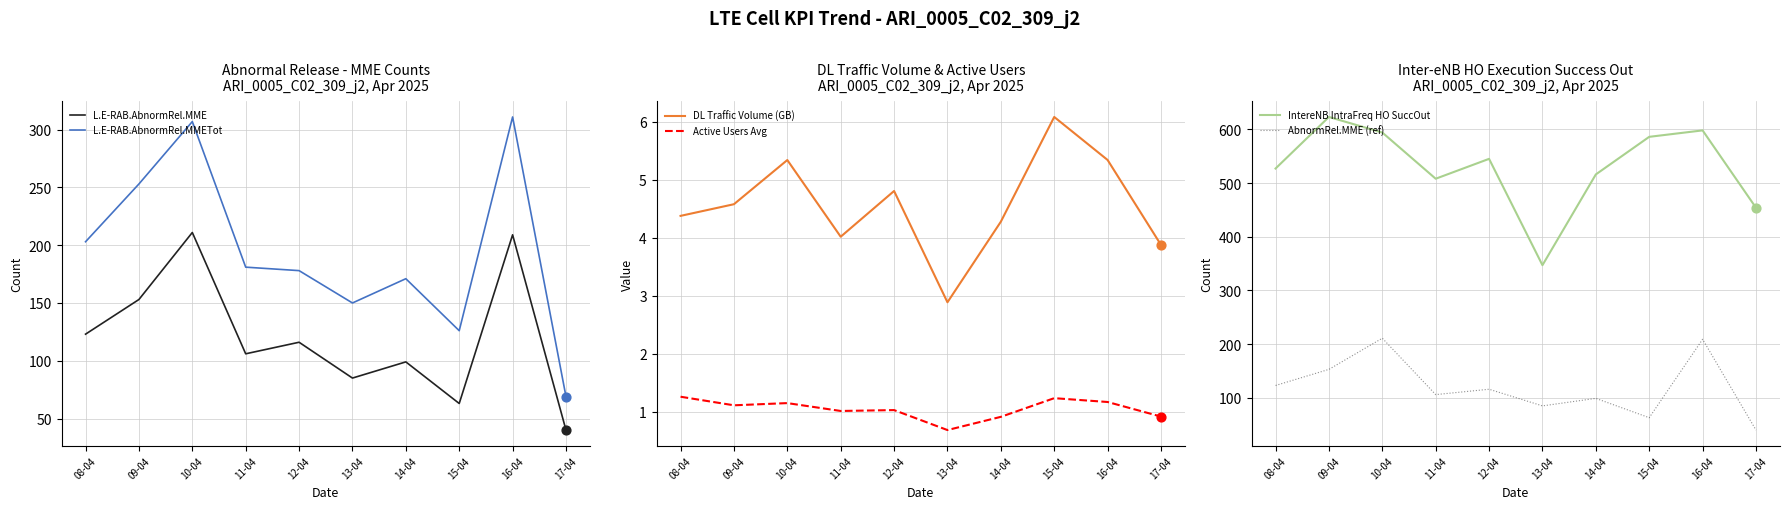

At how many categories does at least one series exceed 527?

5